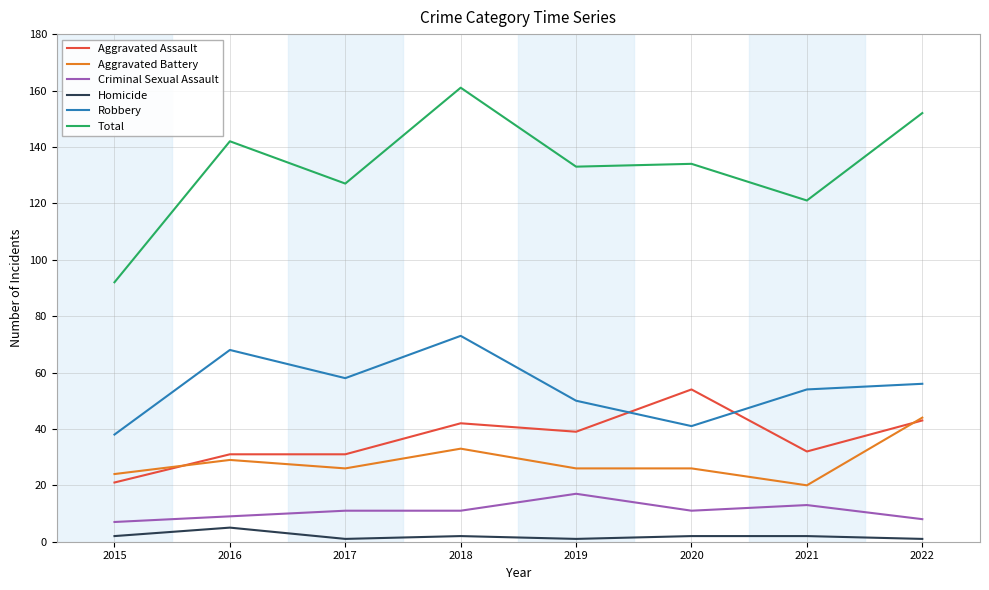

What is the highest value of the Aggravated Battery series?

44